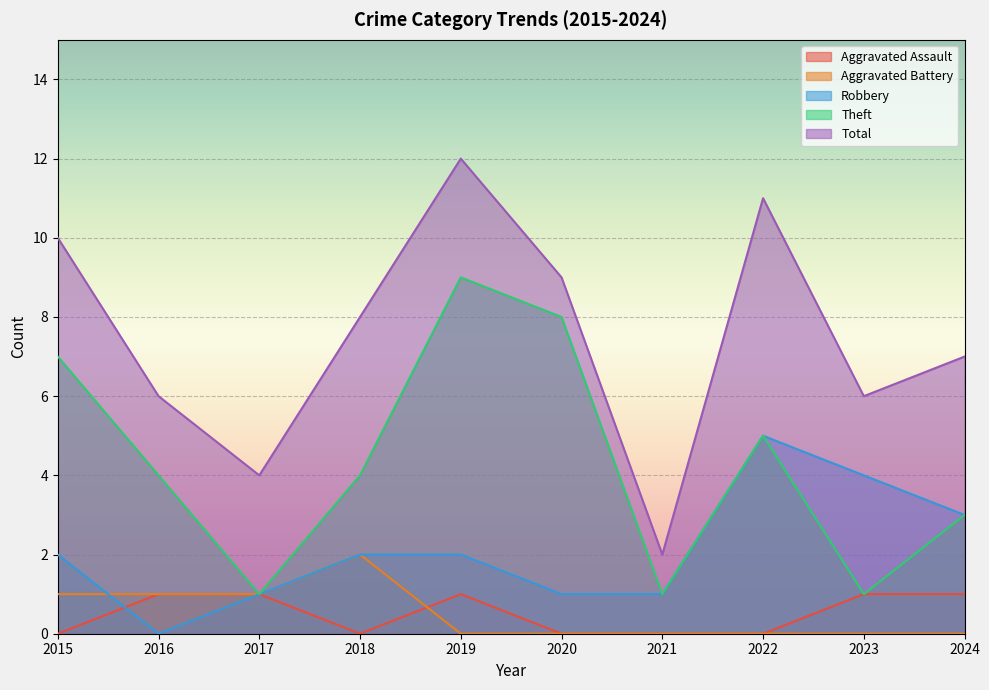

Reading left to right, transcribe all the data shown in this chart.

Aggravated Assault: 2015=0	2016=1	2017=1	2018=0	2019=1	2020=0	2021=0	2022=0	2023=1	2024=1
Aggravated Battery: 2015=1	2016=1	2017=1	2018=2	2019=0	2020=0	2021=0	2022=0	2023=0	2024=0
Robbery: 2015=2	2016=0	2017=1	2018=2	2019=2	2020=1	2021=1	2022=5	2023=4	2024=3
Theft: 2015=7	2016=4	2017=1	2018=4	2019=9	2020=8	2021=1	2022=5	2023=1	2024=3
Total: 2015=10	2016=6	2017=4	2018=8	2019=12	2020=9	2021=2	2022=11	2023=6	2024=7